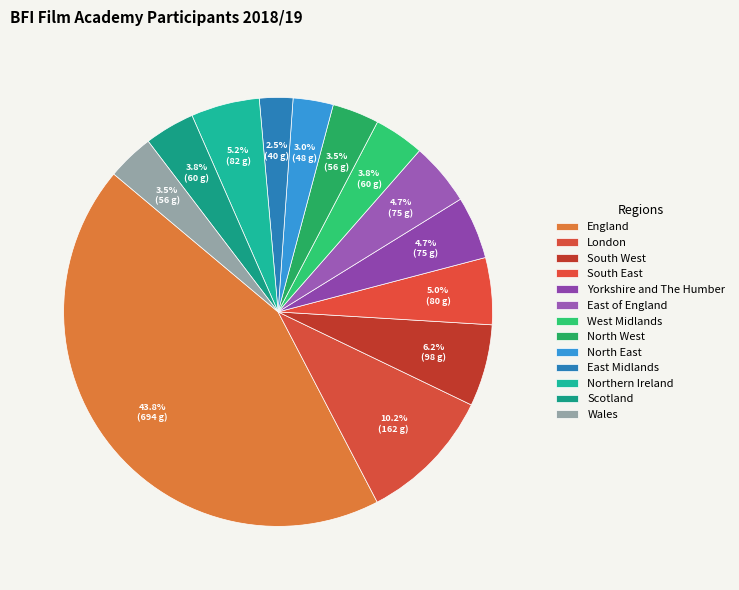

What percentage is the England slice, to the nearest percent?

44%